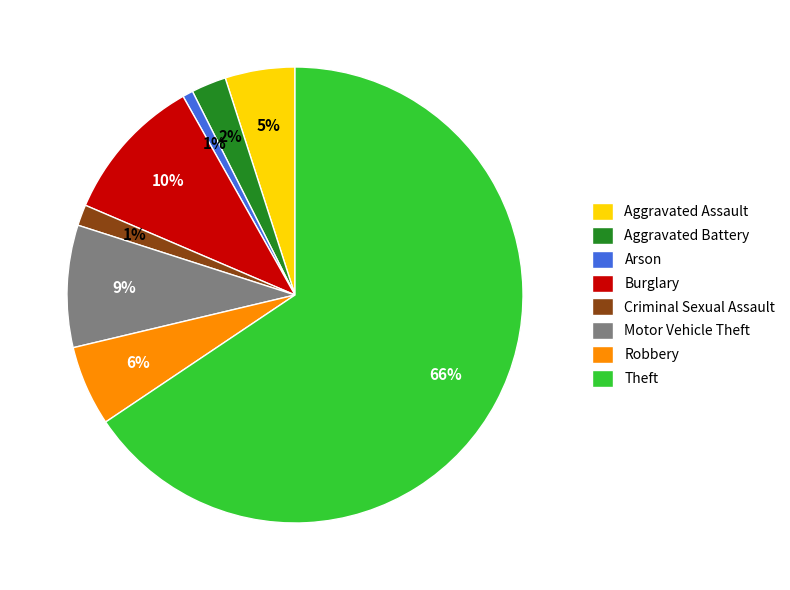

Combined, do Robbery and Aggravated Battery account for over 50%?

No